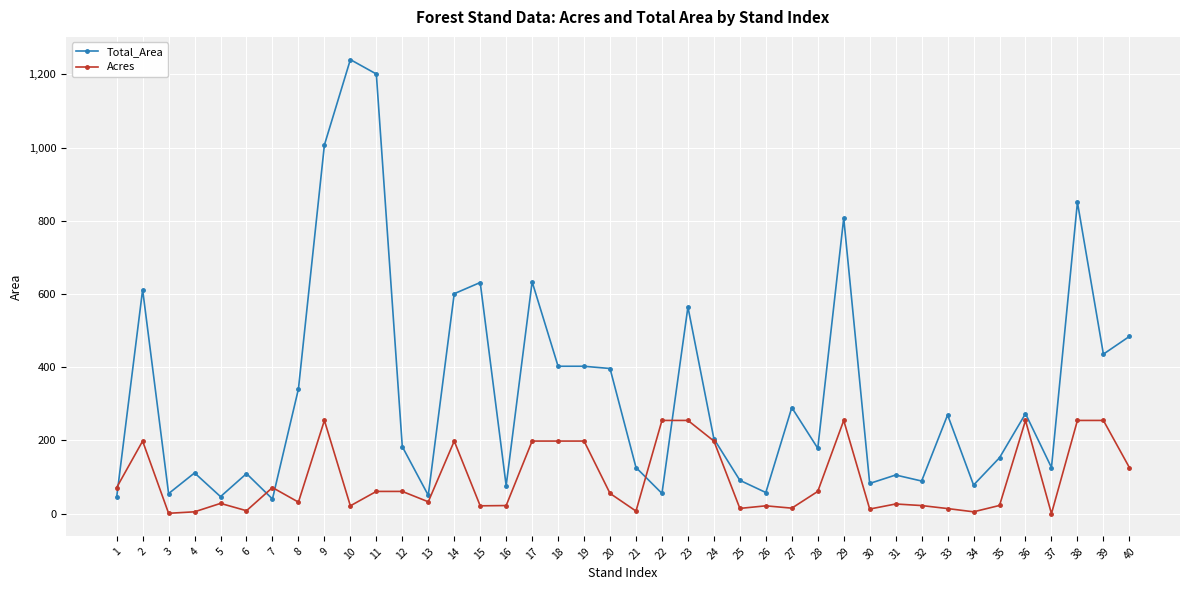

Is this an area chart (filled region under the line)?

No